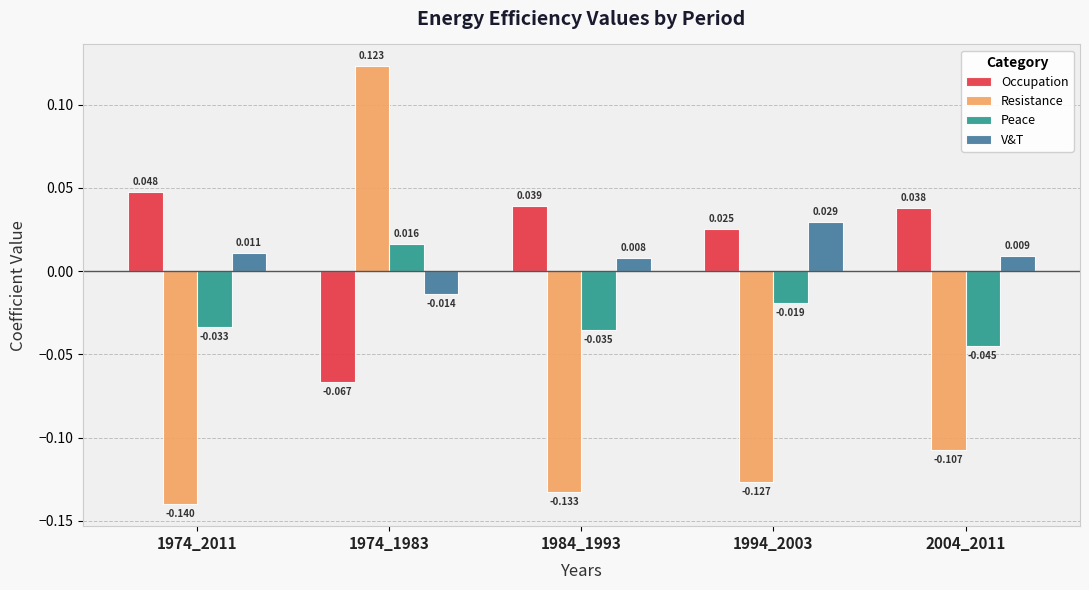

List the labels in order of Occupation value, largest first.

1974_2011, 1984_1993, 2004_2011, 1994_2003, 1974_1983